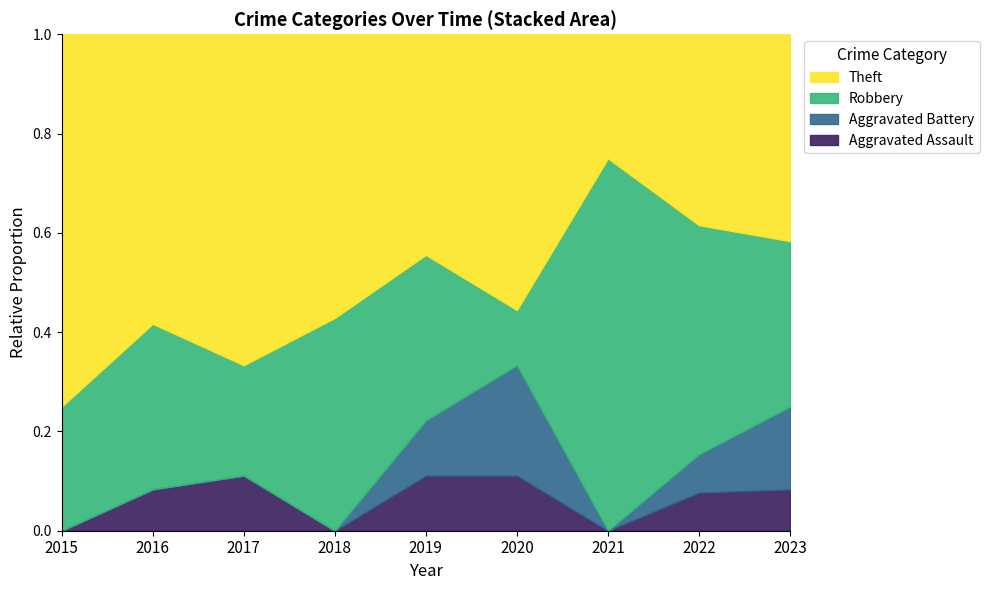

Reading left to right, list all the values displayed in this chart.

Aggravated Assault: 2015=0	2016=1	2017=1	2018=0	2019=1	2020=1	2021=0	2022=1	2023=1
Aggravated Battery: 2015=0	2016=0	2017=0	2018=0	2019=1	2020=2	2021=0	2022=1	2023=2
Robbery: 2015=1	2016=4	2017=2	2018=3	2019=3	2020=1	2021=6	2022=6	2023=4
Theft: 2015=3	2016=7	2017=6	2018=4	2019=4	2020=5	2021=2	2022=5	2023=5